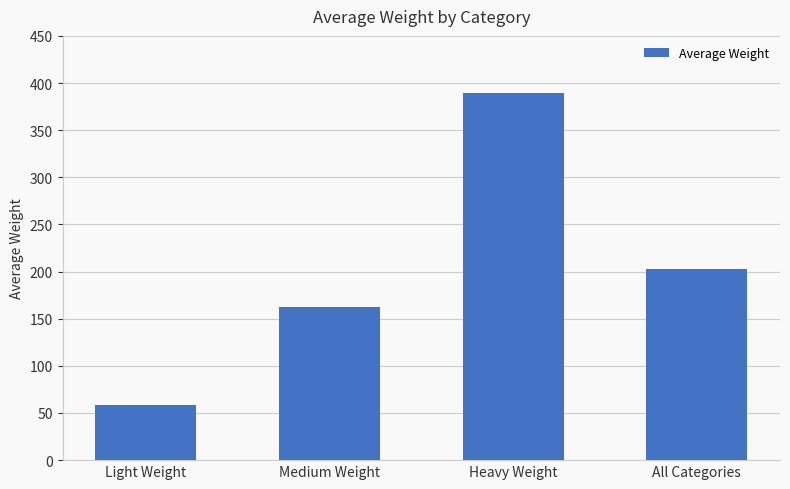

Reading right to left, what are all the values shown in this chart?

All Categories=203	Heavy Weight=389	Medium Weight=162	Light Weight=58